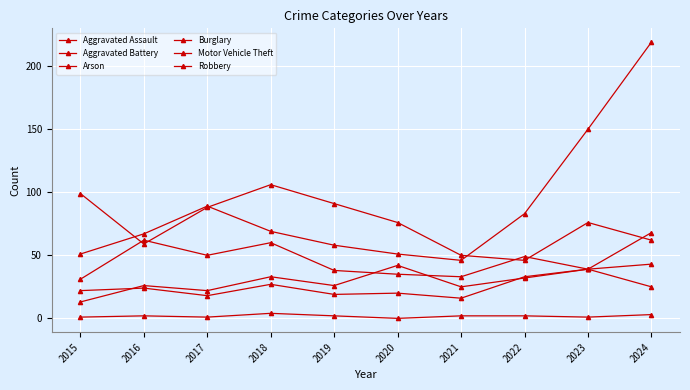

Is it true that Arson equals 2 at 2022?

True